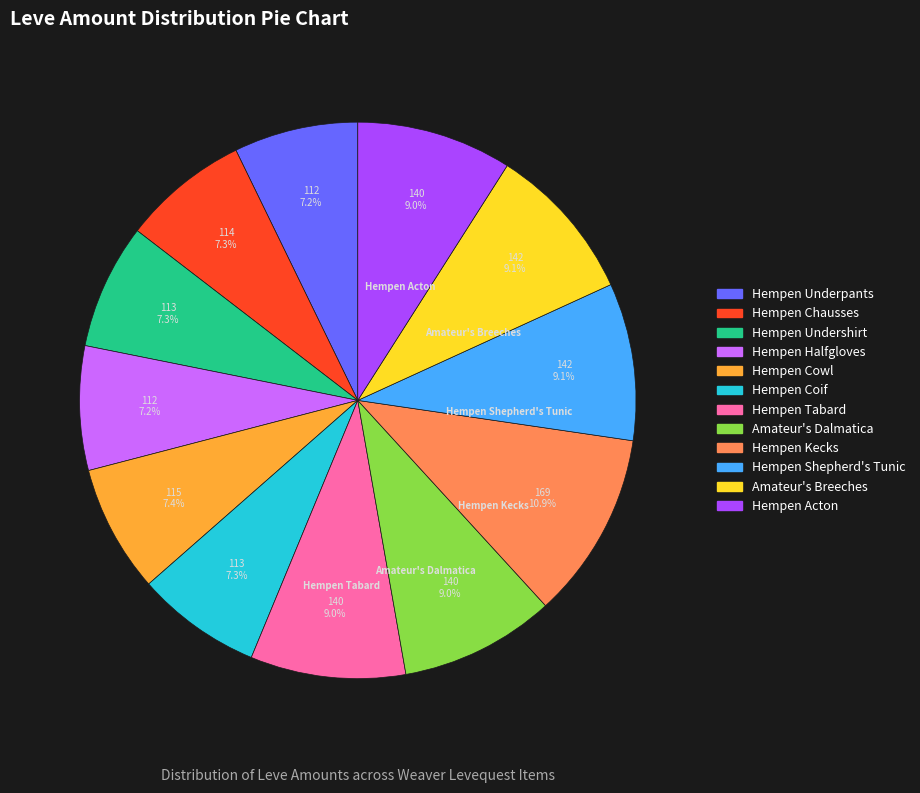

Which slice is the largest?

Hempen Kecks